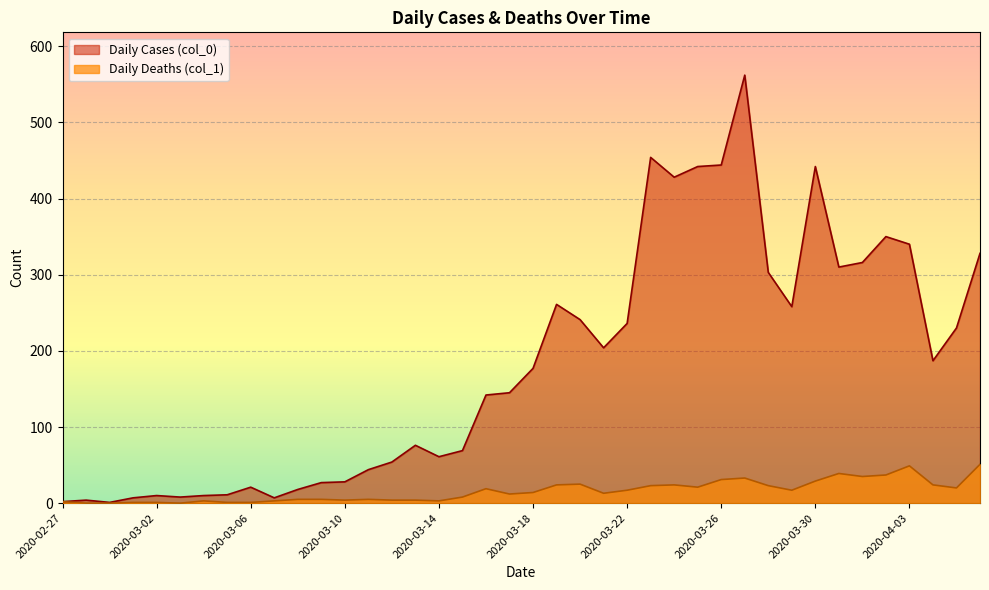

What is the difference between the maximum and minimum values in the Daily Cases (col_0) series?

561